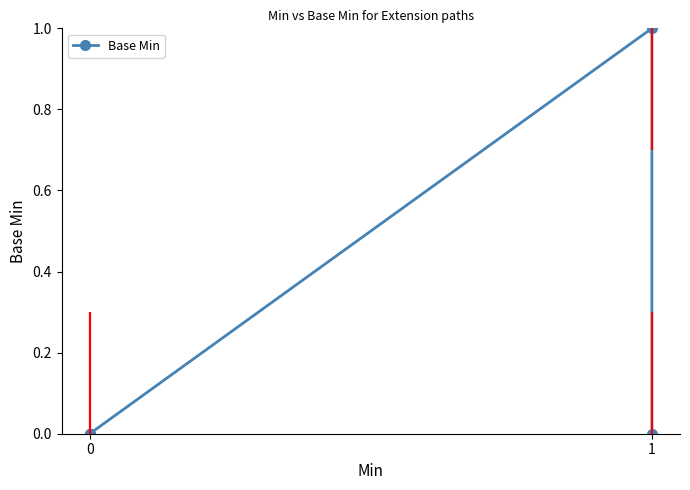

How many values are between 0 and 1?

5